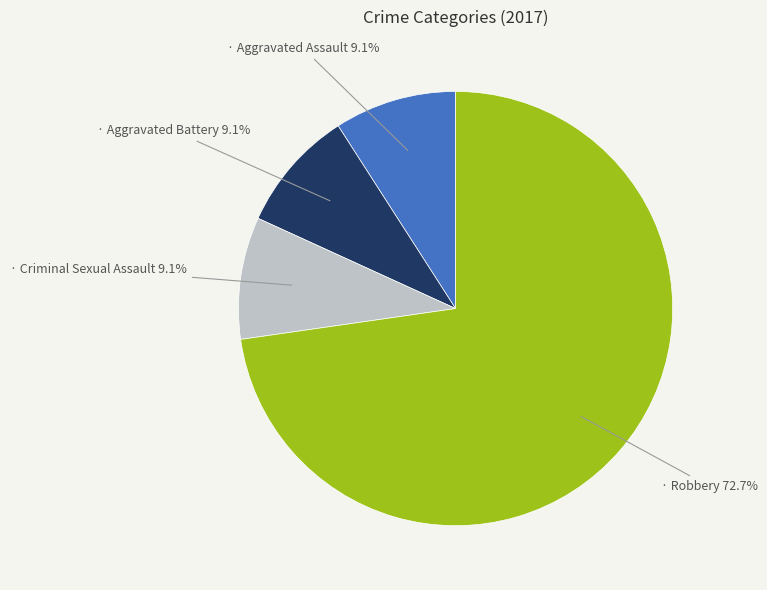

Is there a majority slice in this chart?

Yes